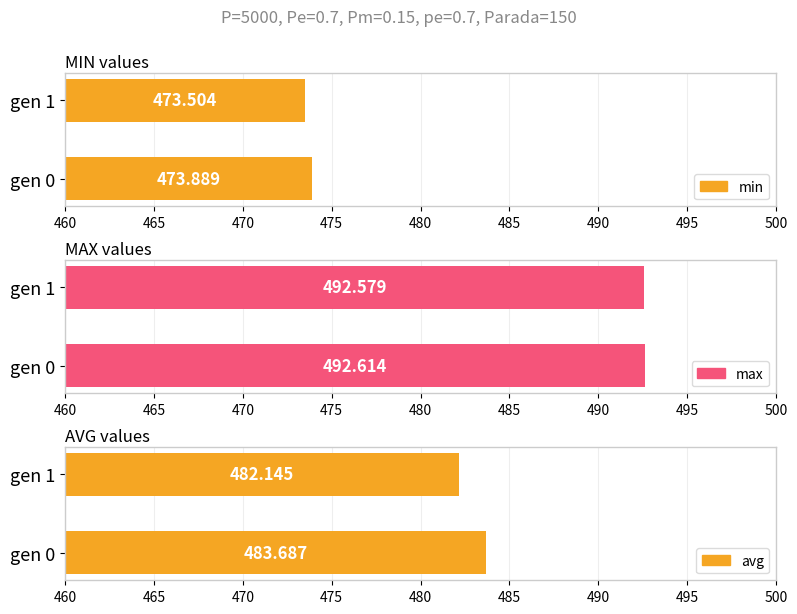

How many bars are there in total?

6